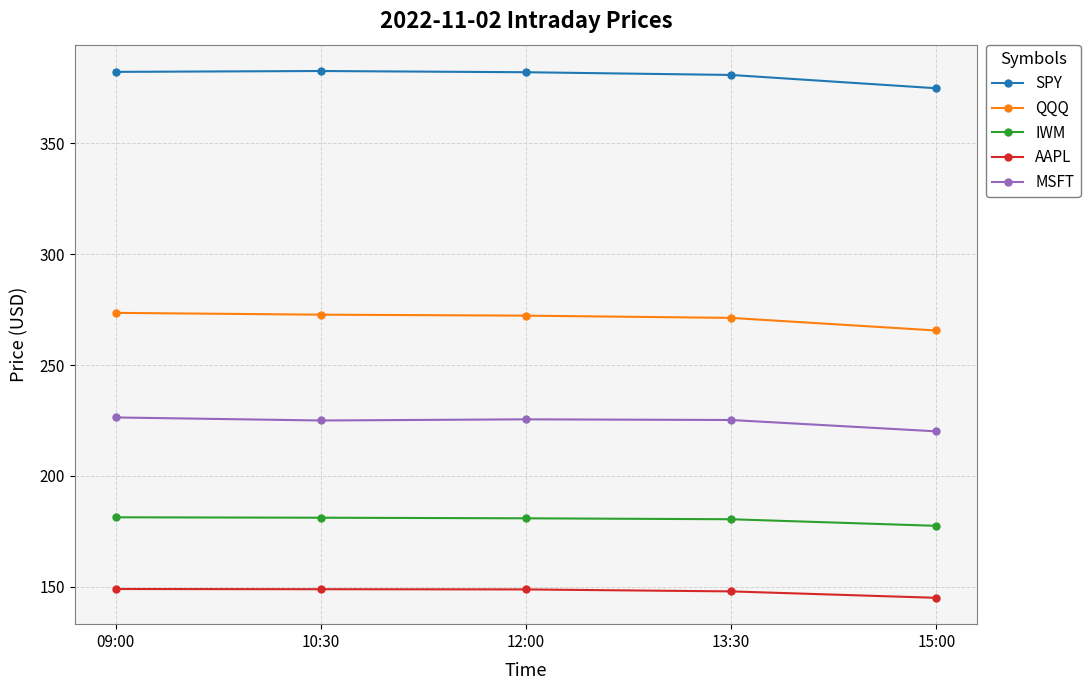

Is it true that QQQ equals 273.6 at 09:00?

True